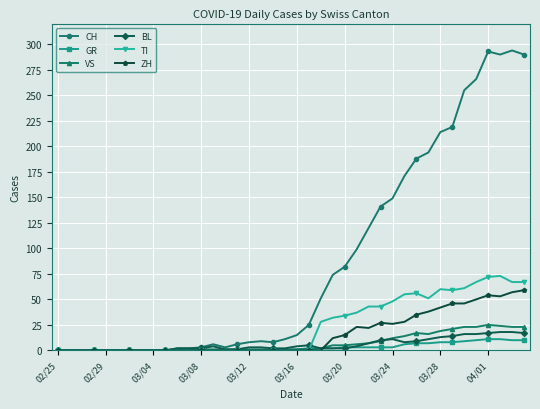

True or false: CH has more than 1 interior local peaks.

True